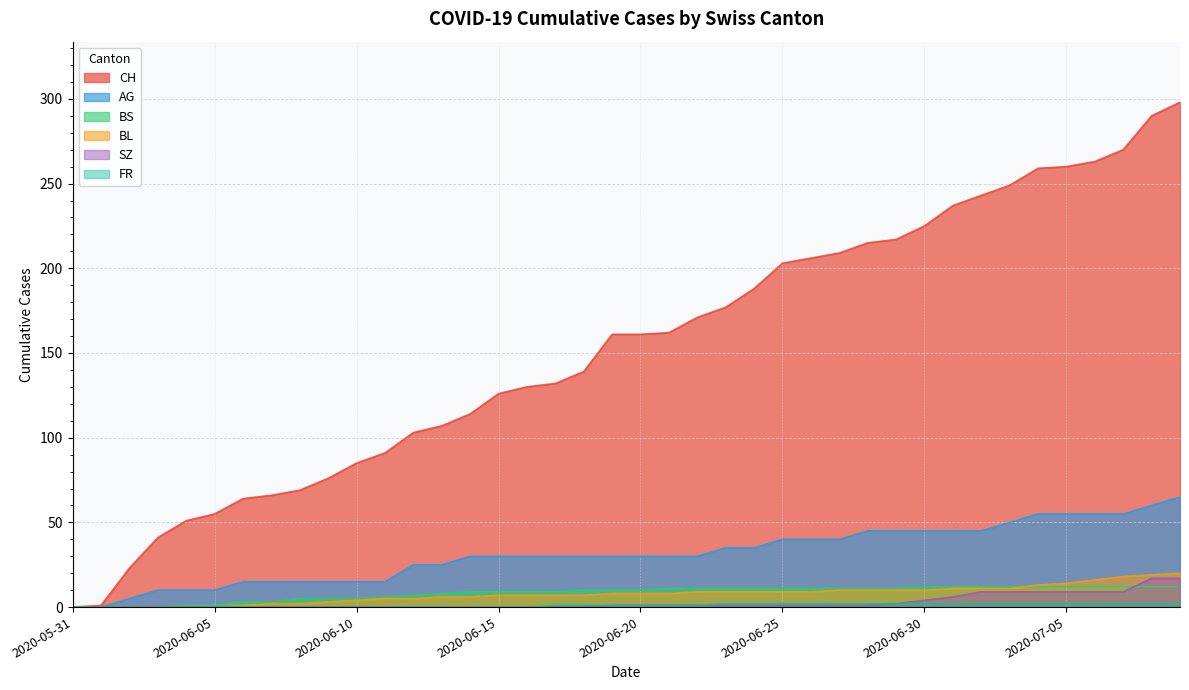

Is it true that CH equals 47 at 2020-06-22?

False